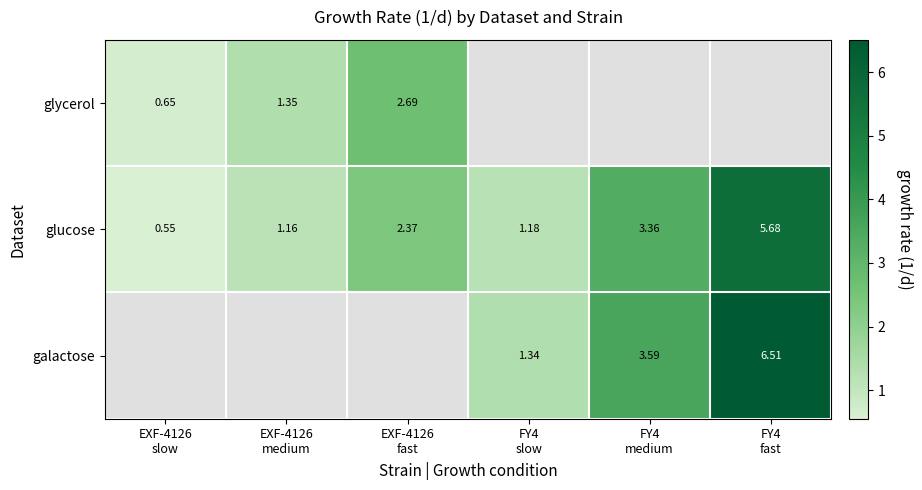

At which label does galactose first exceed 1?

FY4 slow